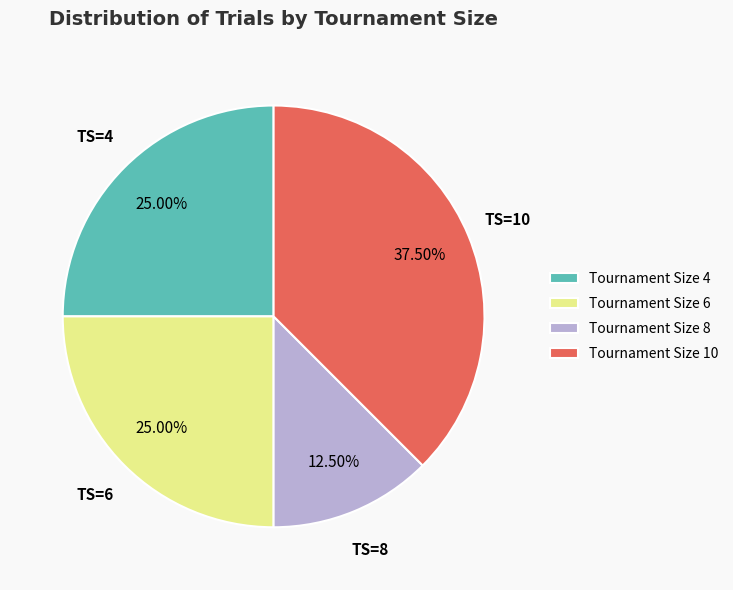

How many segments does this pie chart have?

4